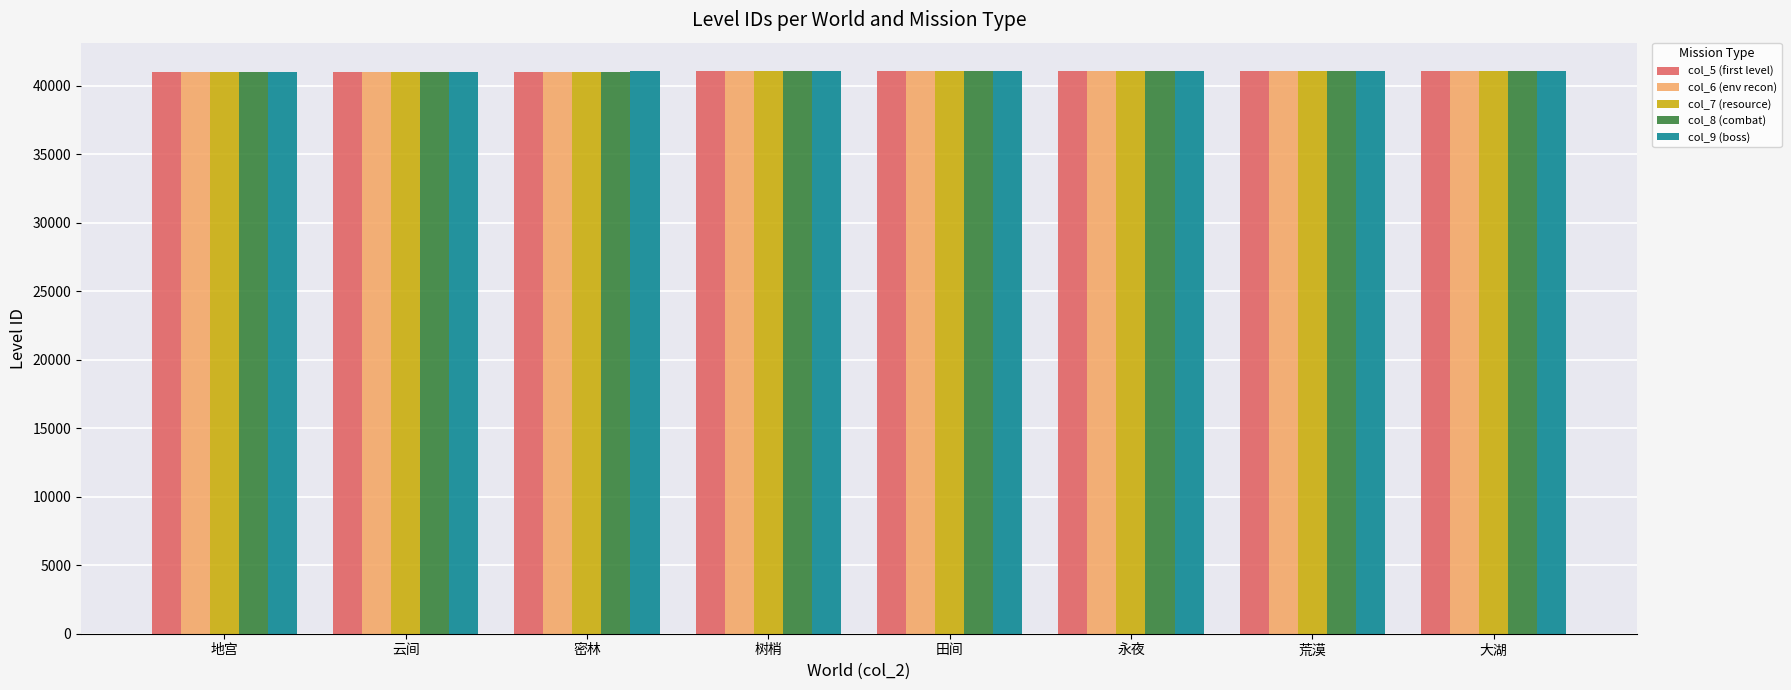

The value of col_7 (resource) at 云间 is 25194. True or false?

False